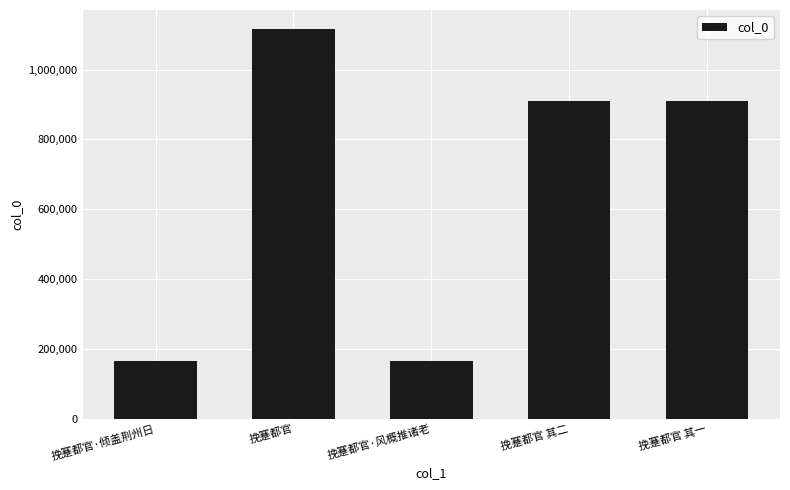

What is the smallest value displayed?

164502